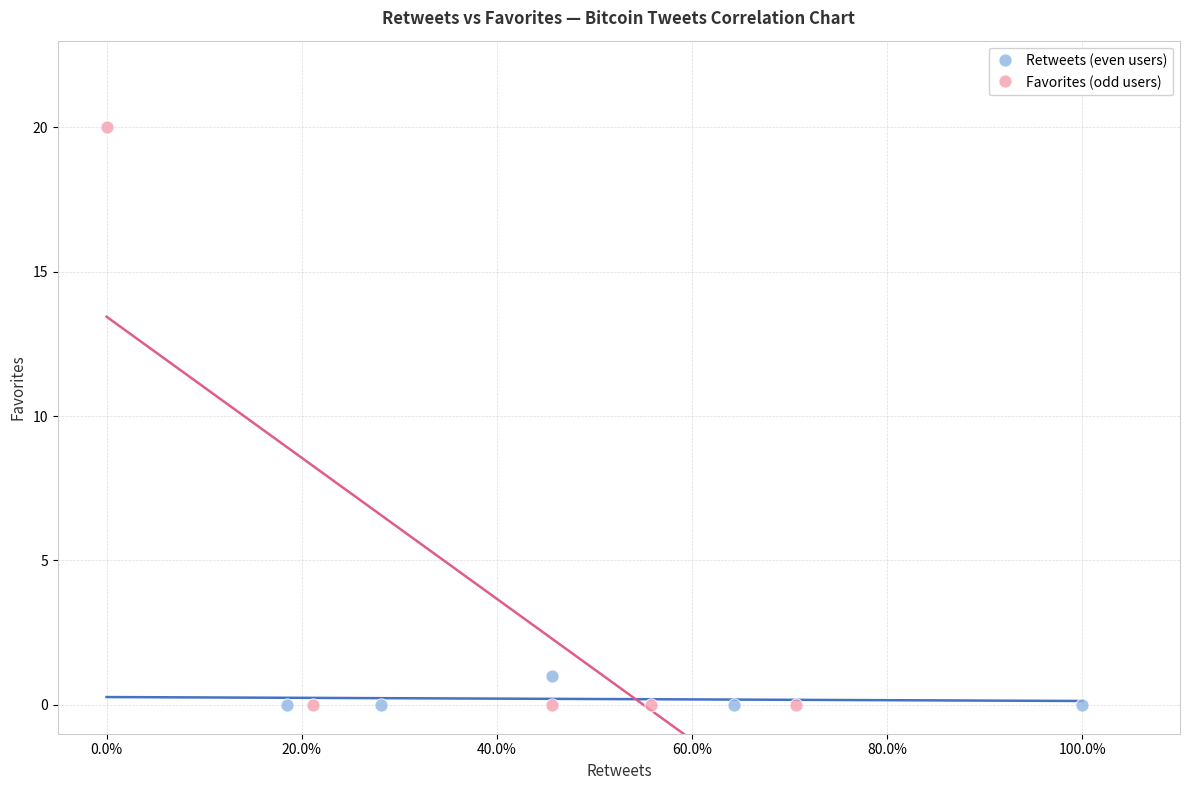

Which series contains the highest Y value?

Favorites (odd users)